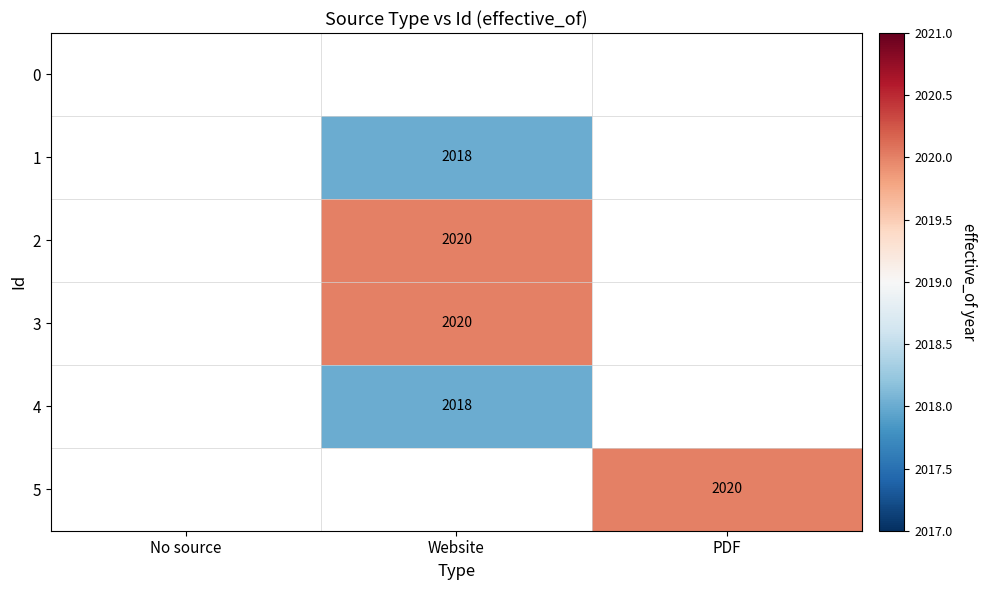

What value does the 2 series have at Website?

2020.0